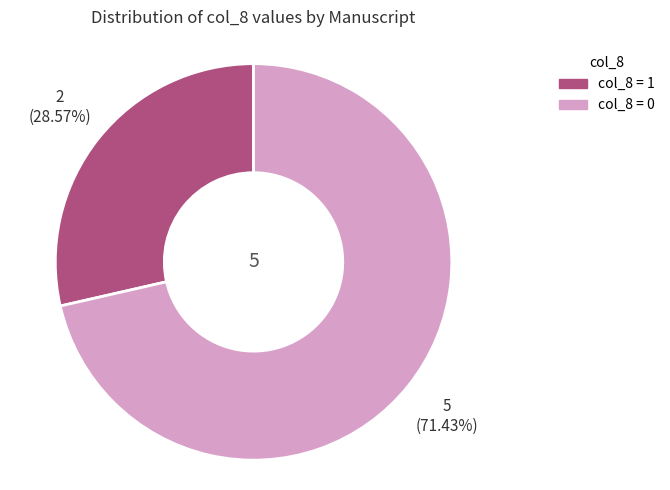

Does any single category account for the majority?

Yes